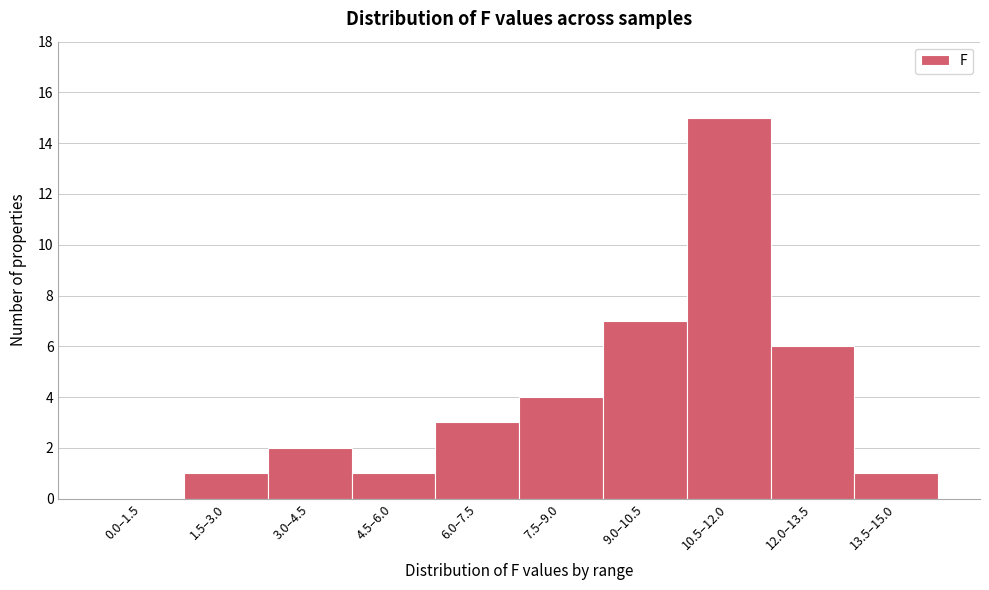

Reading right to left, transcribe all the data shown in this chart.

13.5–15.0=1	12.0–13.5=6	10.5–12.0=15	9.0–10.5=7	7.5–9.0=4	6.0–7.5=3	4.5–6.0=1	3.0–4.5=2	1.5–3.0=1	0.0–1.5=0